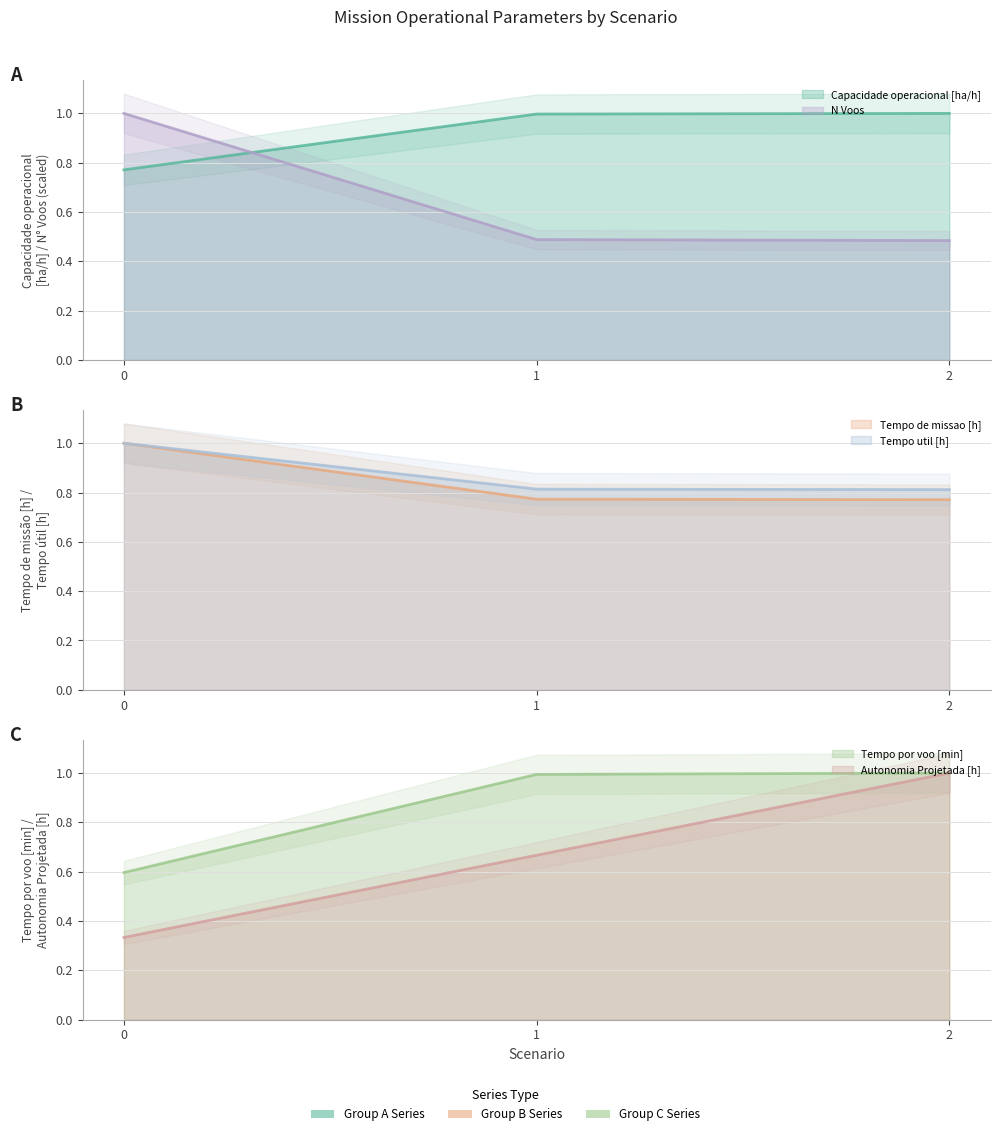

Which series changed the most between 0 and 1?

N Voos